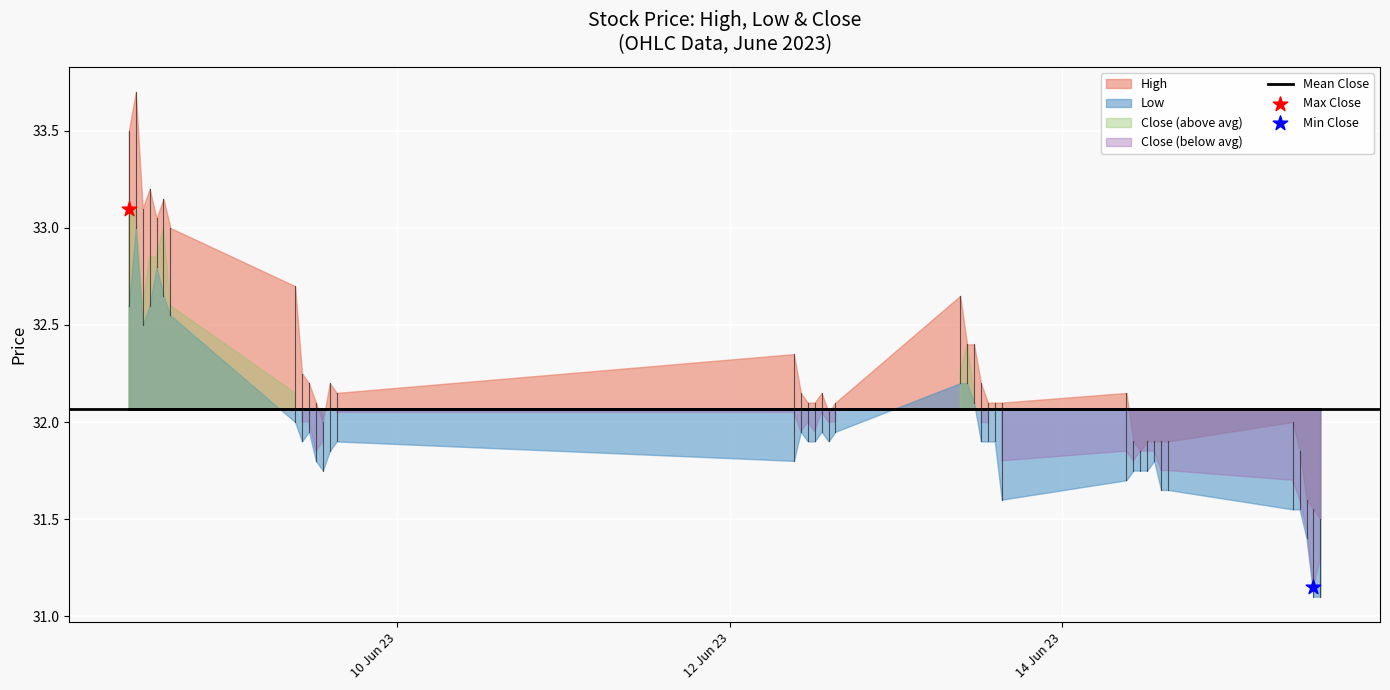

Which series has the largest Y range (max minus min)?

High